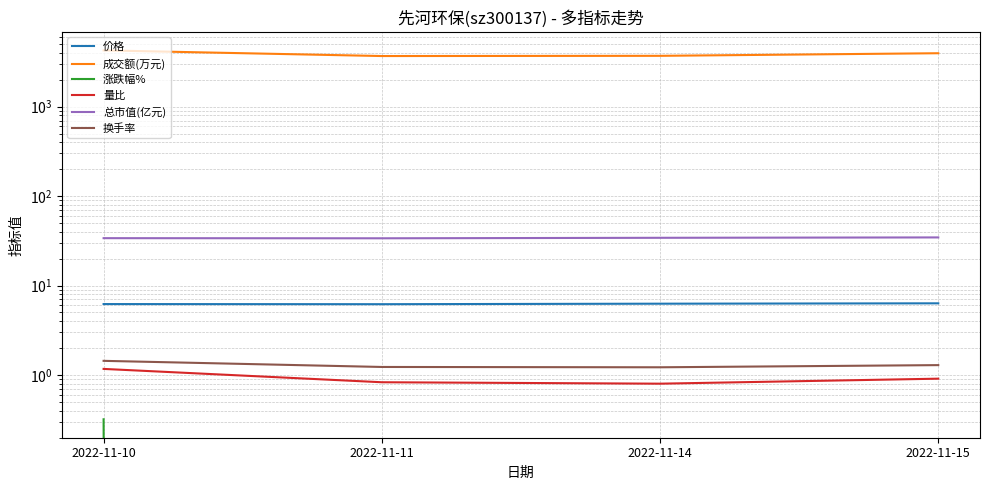

At which category does 成交额(万元) reach its first local valley?

2022-11-11